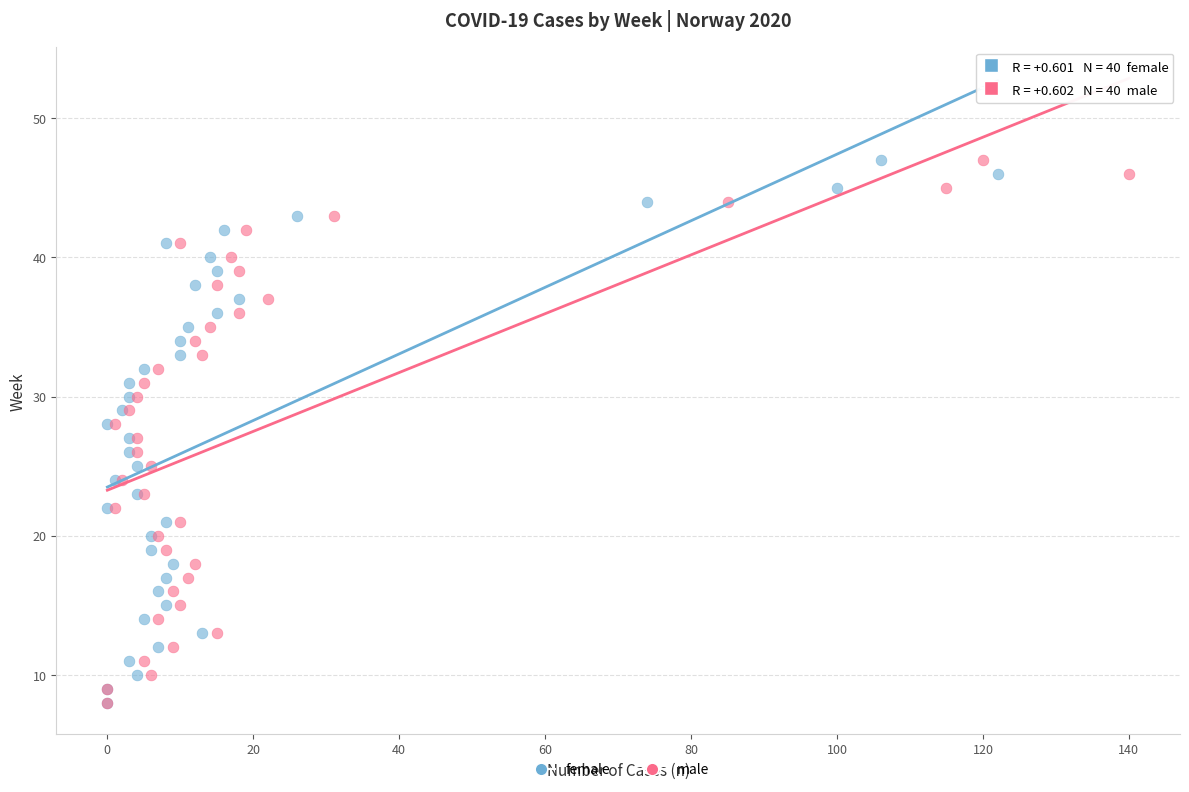

What are all the series names shown in the legend?

female, male